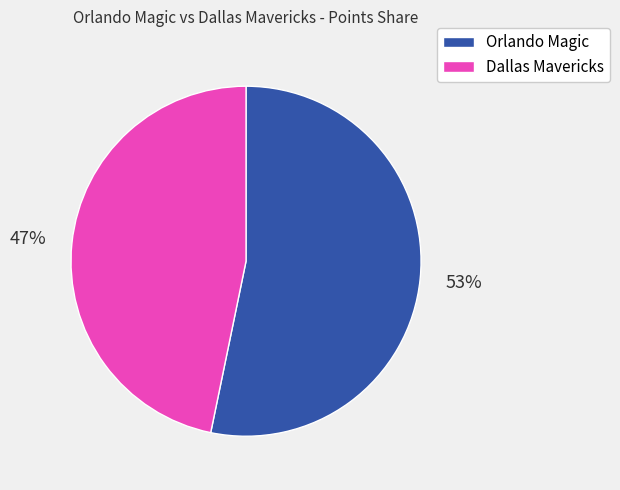

Is it true that Dallas Mavericks is 47% of the pie?

True